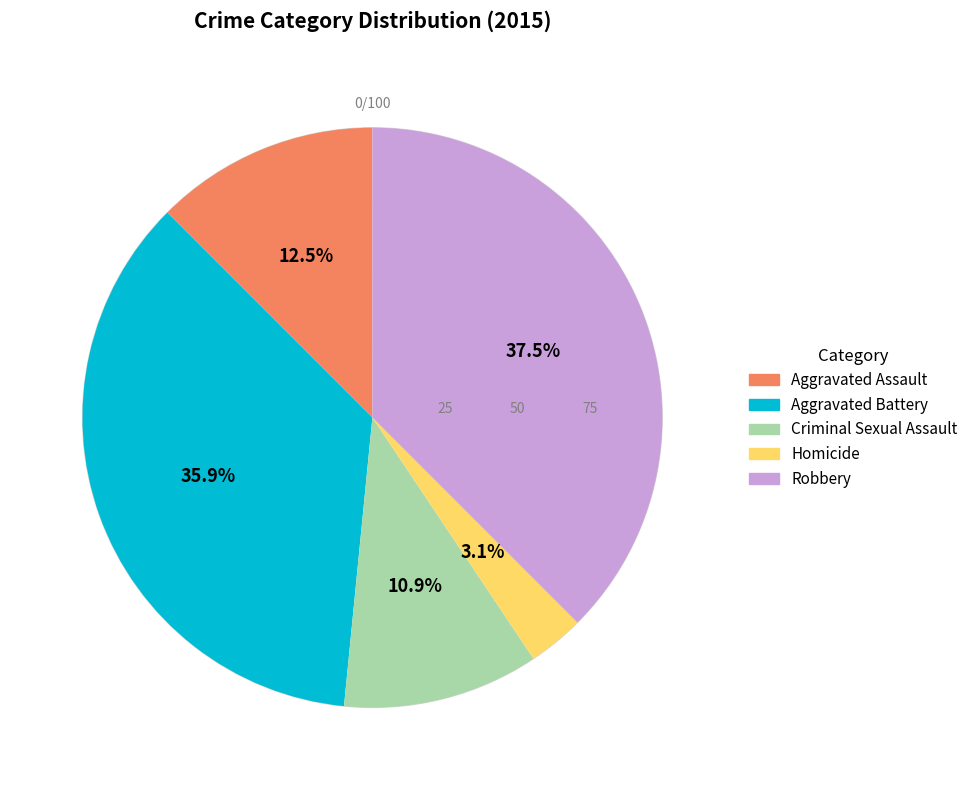

How many segments does this pie chart have?

5